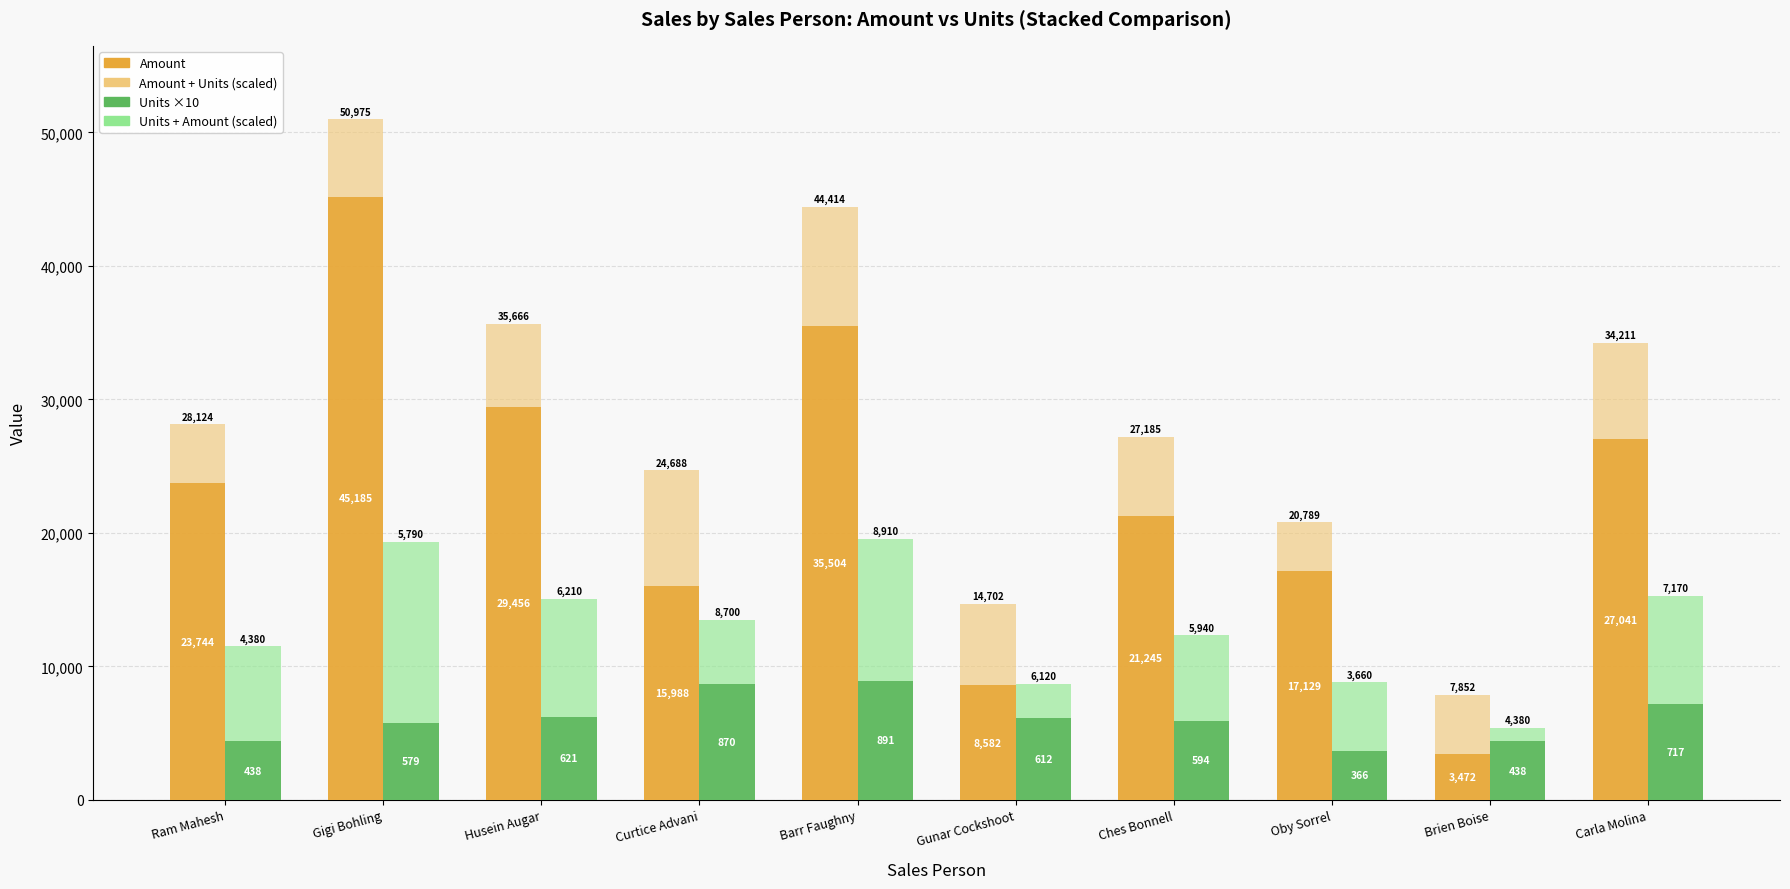

Reading right to left, list all the values displayed in this chart.

Amount: Carla Molina=27041.0	Brien Boise=3472.0	Oby Sorrel=17129.0	Ches Bonnell=21245.0	Gunar Cockshoot=8582.0	Barr Faughny=35504.0	Curtice Advani=15988.0	Husein Augar=29456.0	Gigi Bohling=45185.0	Ram Mahesh=23744.0
Amount (Units scaled): Carla Molina=7170.0	Brien Boise=4380.0	Oby Sorrel=3660.0	Ches Bonnell=5940.0	Gunar Cockshoot=6120.0	Barr Faughny=8910.0	Curtice Advani=8700.0	Husein Augar=6210.0	Gigi Bohling=5790.0	Ram Mahesh=4380.0
Units ×10: Carla Molina=7170.0	Brien Boise=4380.0	Oby Sorrel=3660.0	Ches Bonnell=5940.0	Gunar Cockshoot=6120.0	Barr Faughny=8910.0	Curtice Advani=8700.0	Husein Augar=6210.0	Gigi Bohling=5790.0	Ram Mahesh=4380.0
Units Top (Amount scaled): Carla Molina=8112.3	Brien Boise=1041.6	Oby Sorrel=5138.7	Ches Bonnell=6373.5	Gunar Cockshoot=2574.6	Barr Faughny=10651.2	Curtice Advani=4796.4	Husein Augar=8836.8	Gigi Bohling=13555.5	Ram Mahesh=7123.2